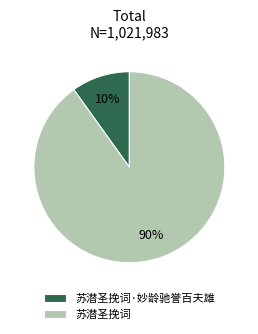

True or false: 苏潜圣挽词·妙龄驰誉百夫雄 accounts for 23% of the total.

False